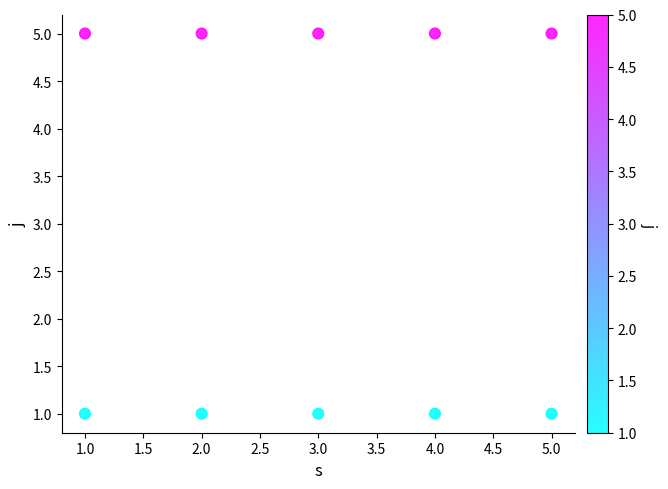

What is the average Y value?

3